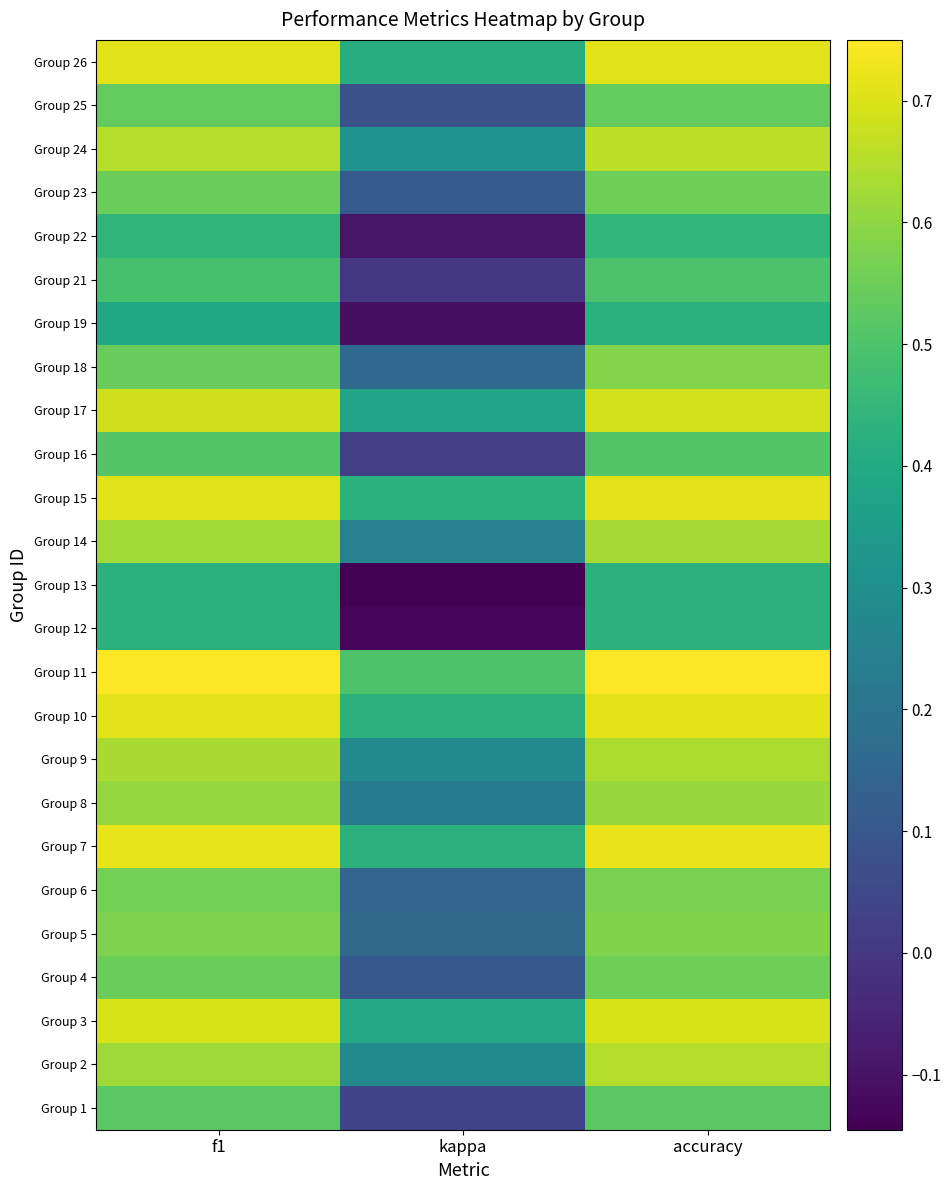

Between accuracy and f1, which is larger?

accuracy